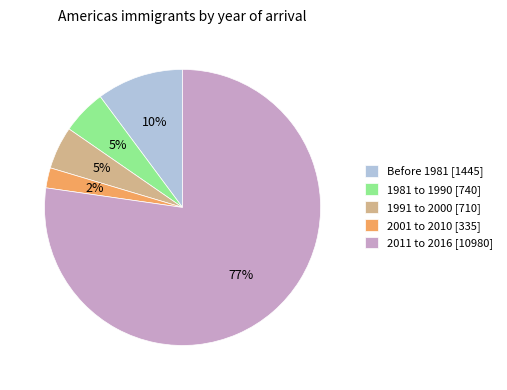

Which has a higher value, 1991 to 2000 or Before 1981?

Before 1981